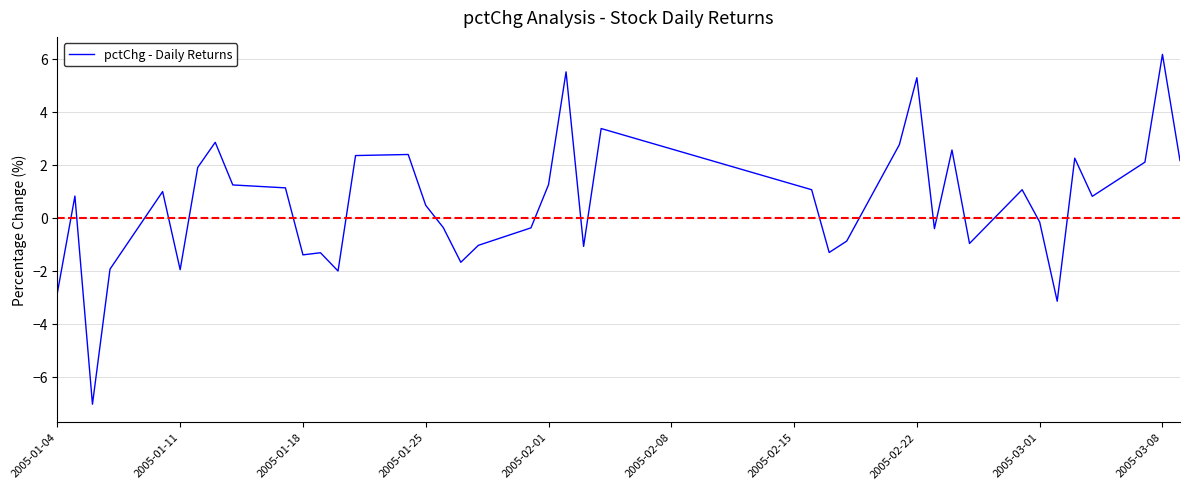

What is the smallest value displayed?

-7.0